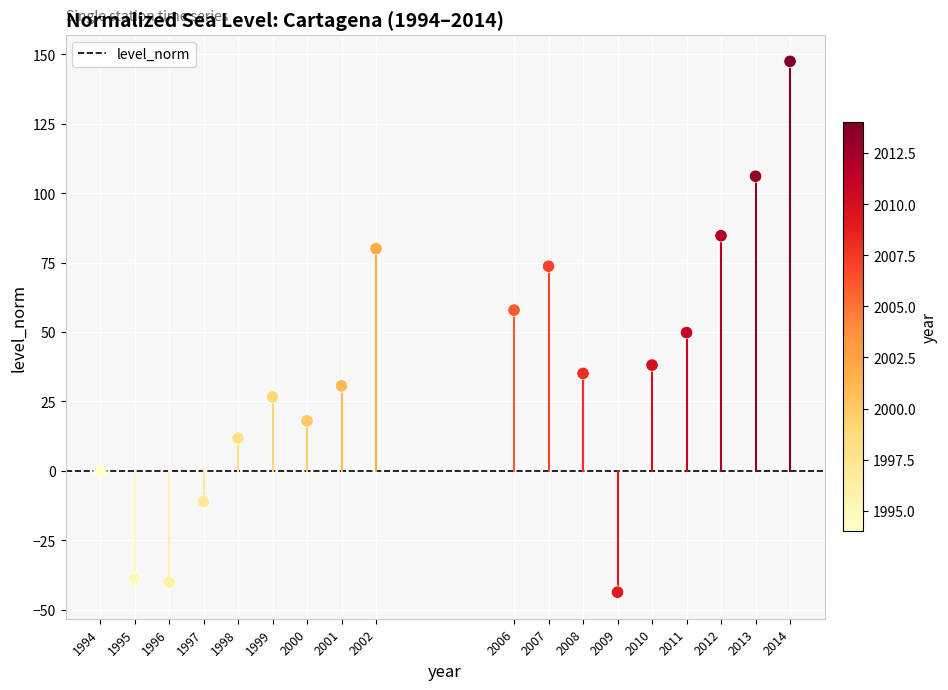

What is the range of X values (max minus min)?

20.0